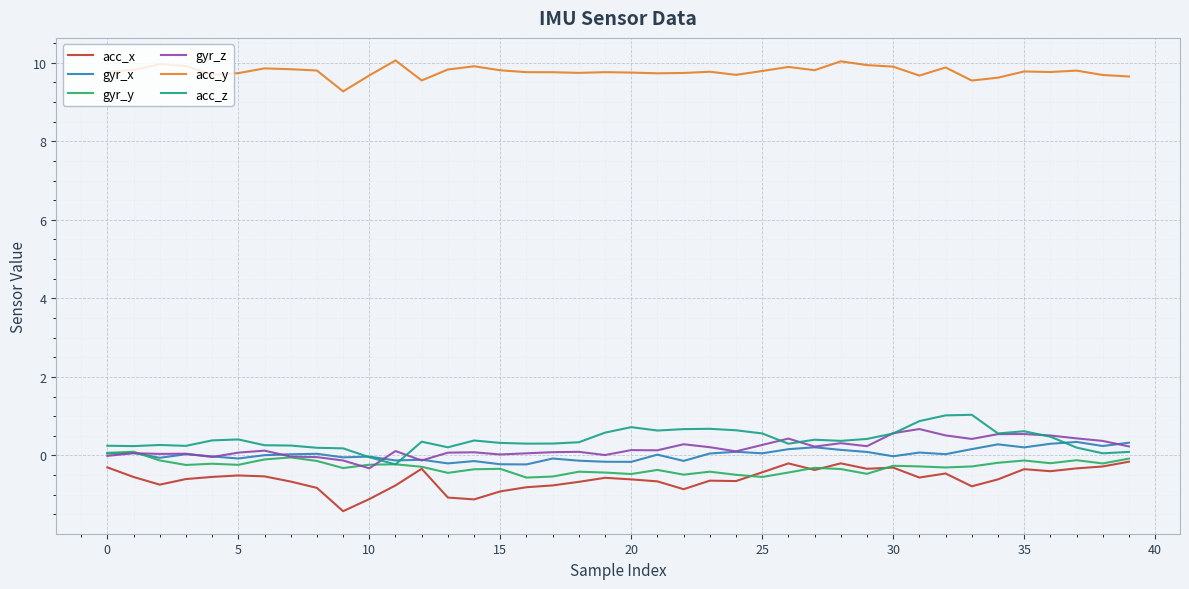

Which series has the largest total across all categories?

acc_y